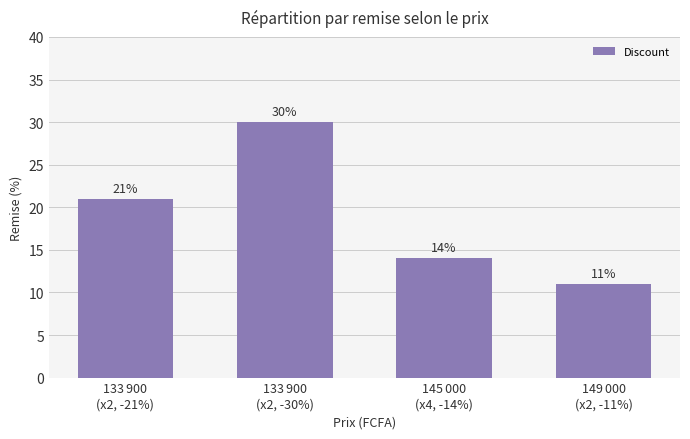

Count the number of categories in the chart.

4